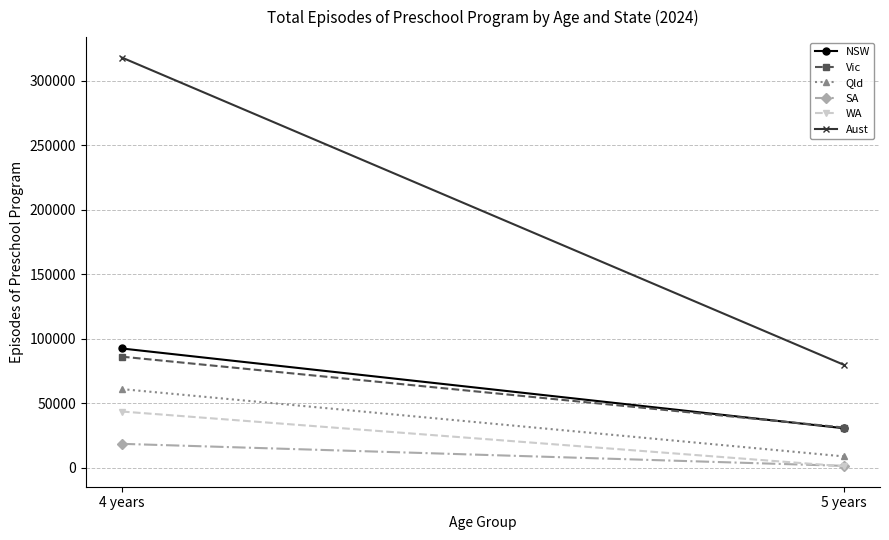

Between 5 years and 4 years, which is larger?

4 years